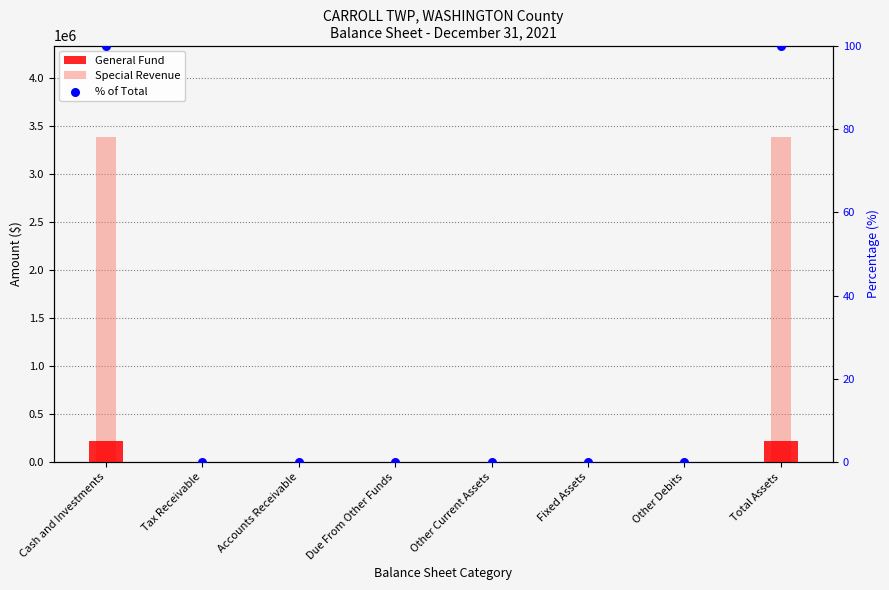

Which series reaches the minimum Y coordinate?

General Fund